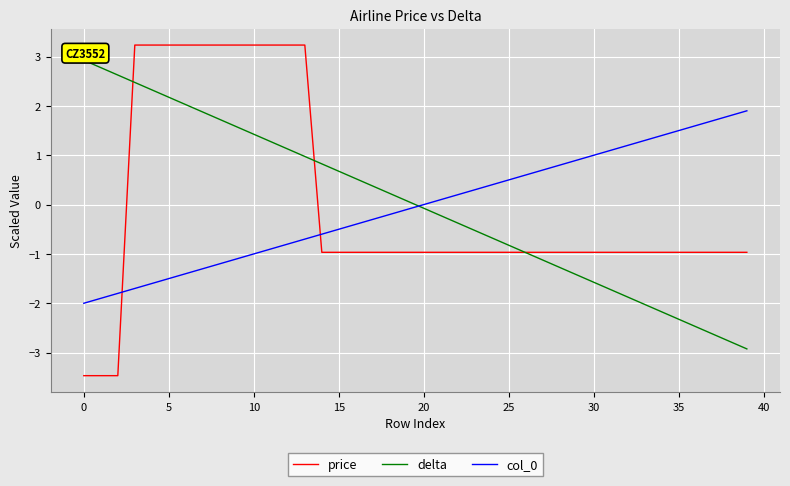

True or false: delta and col_0 intersect in this chart.

True